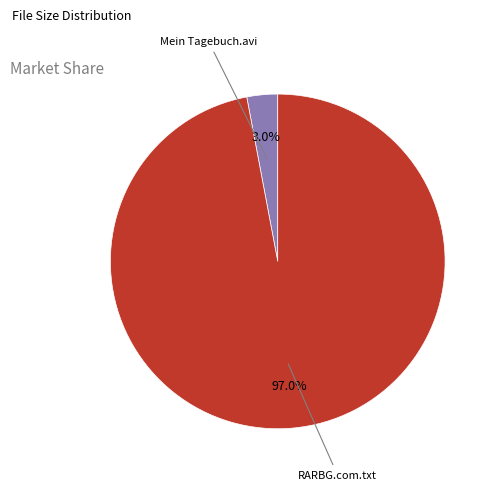

What is the majority slice?

RARBG.com.txt